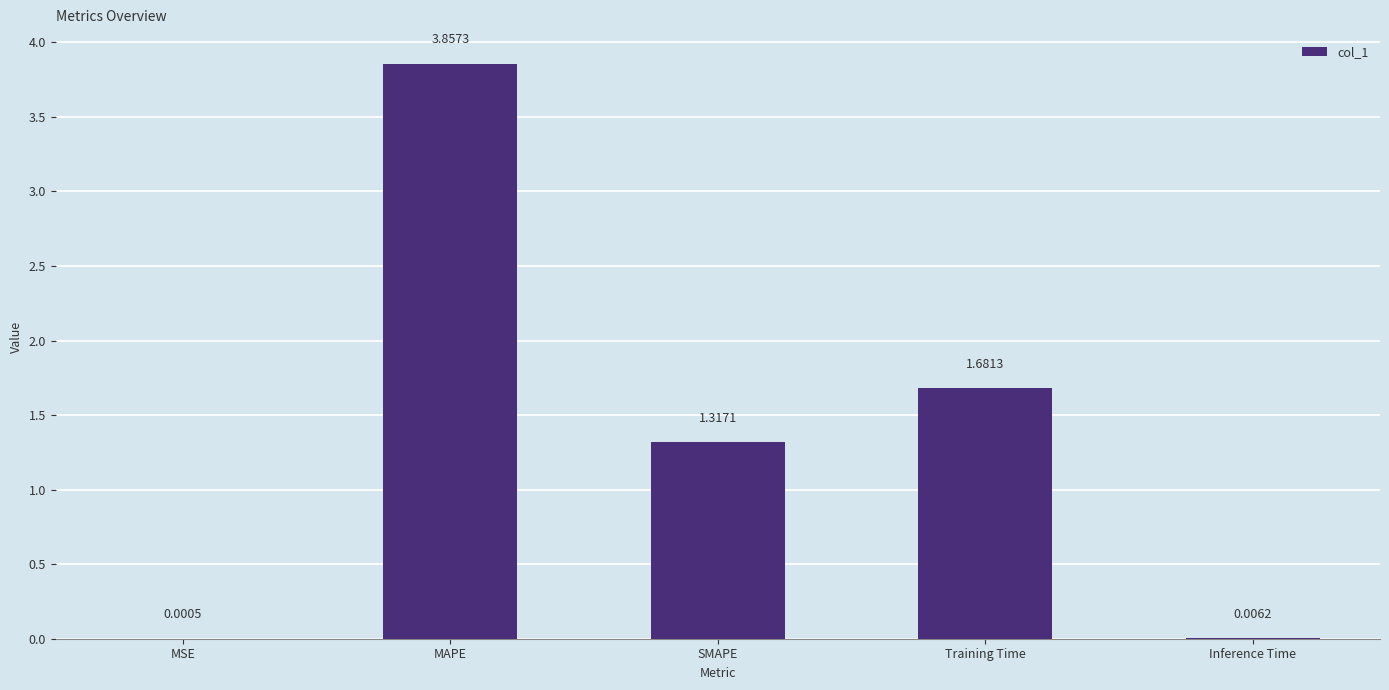

Are the bars horizontal?

No